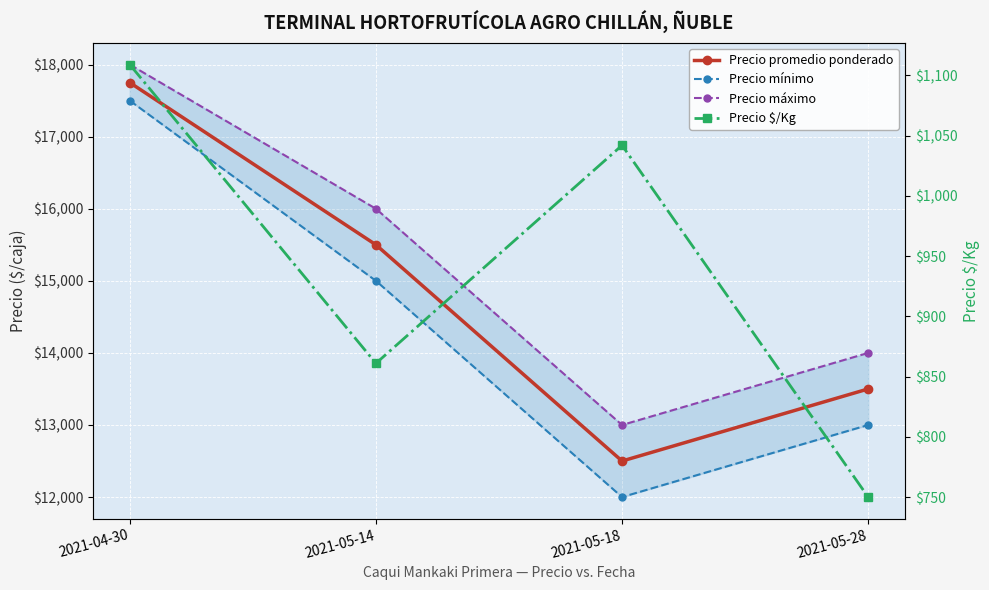

Is the value of Precio máximo at 2021-05-14 greater than the value of Precio mínimo at 2021-05-14?

Yes